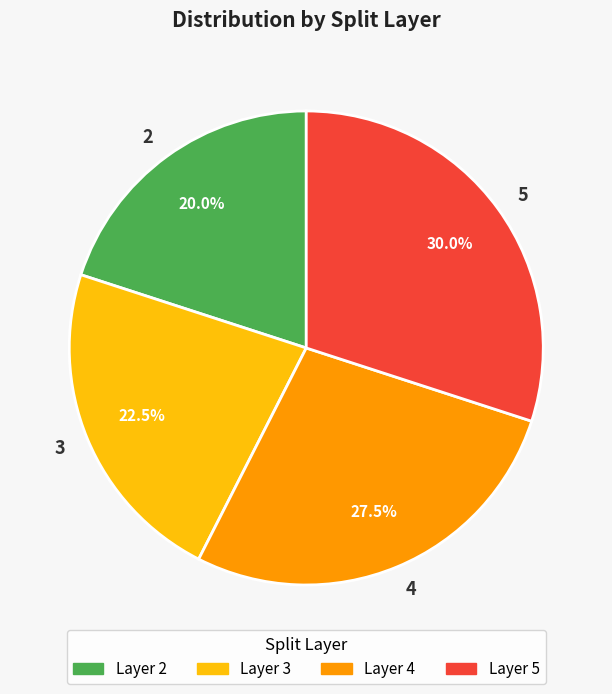

Rank the categories by value from lowest to highest.

2, 3, 4, 5